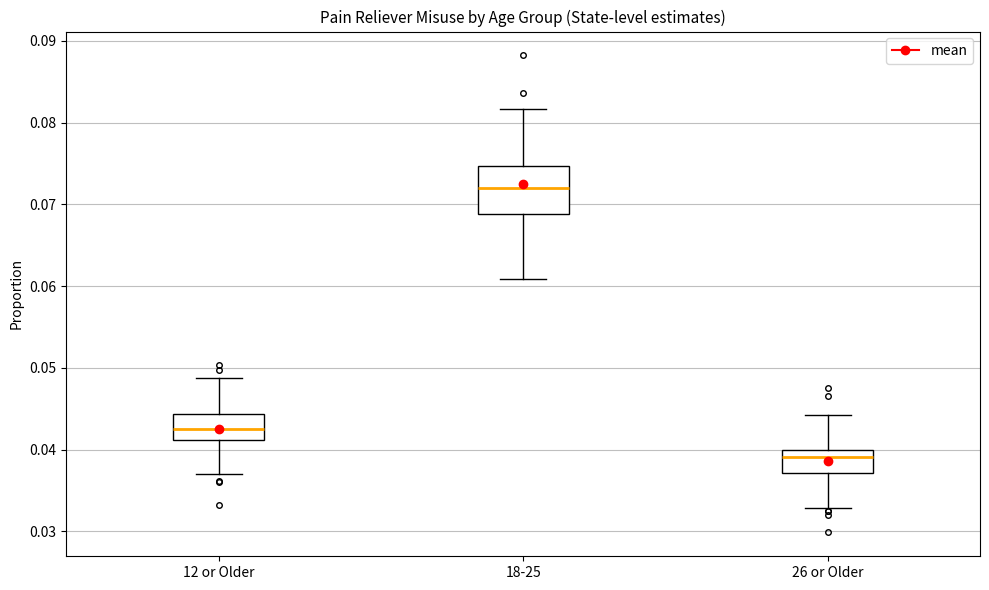

Which box has the highest median line?

18-25